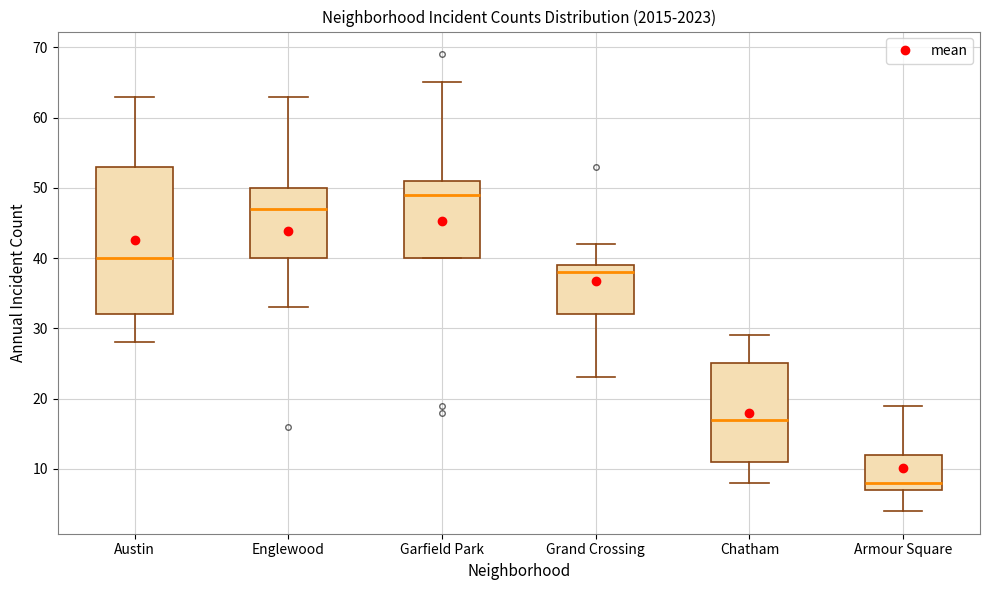

Which box's median line is the highest?

Garfield Park